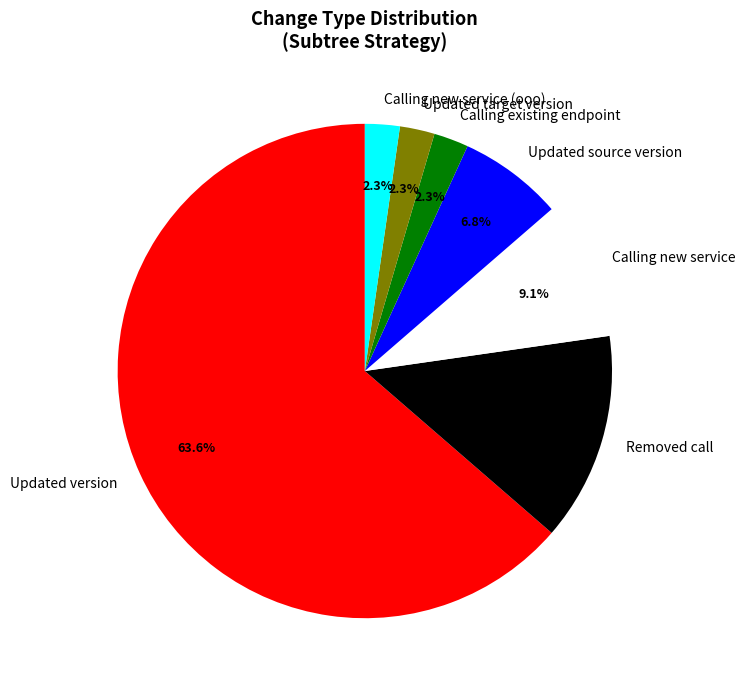

How many slices are in this pie chart?

7